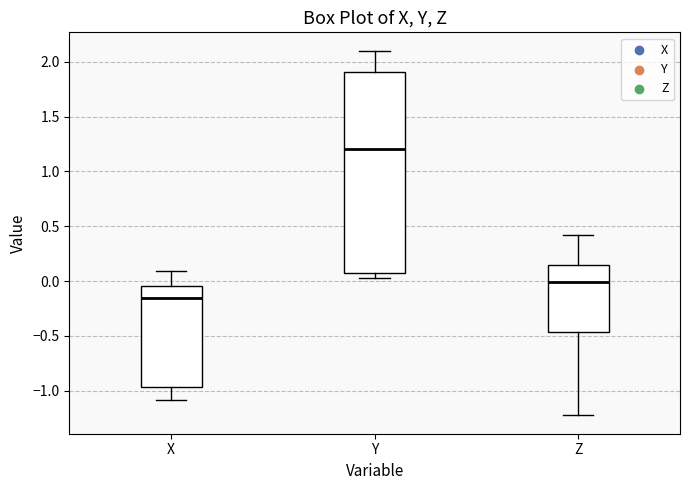

Where does the upper whisker of the box for X end on the y-axis? The values are not printed on the chart, so give them approximately, as read against the axis.

0.10